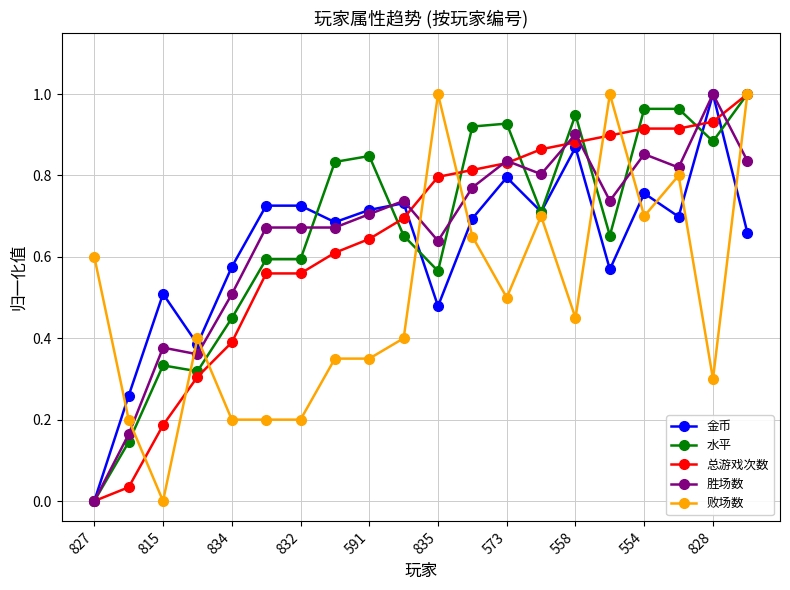

At how many categories does at least one series exceed 0?

20